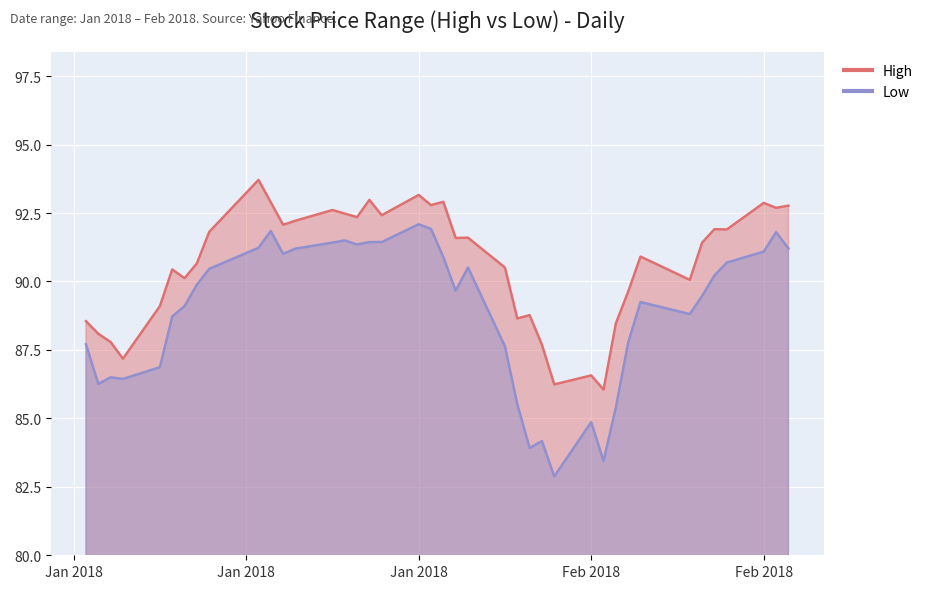

What is the maximum value shown in the chart?

93.7